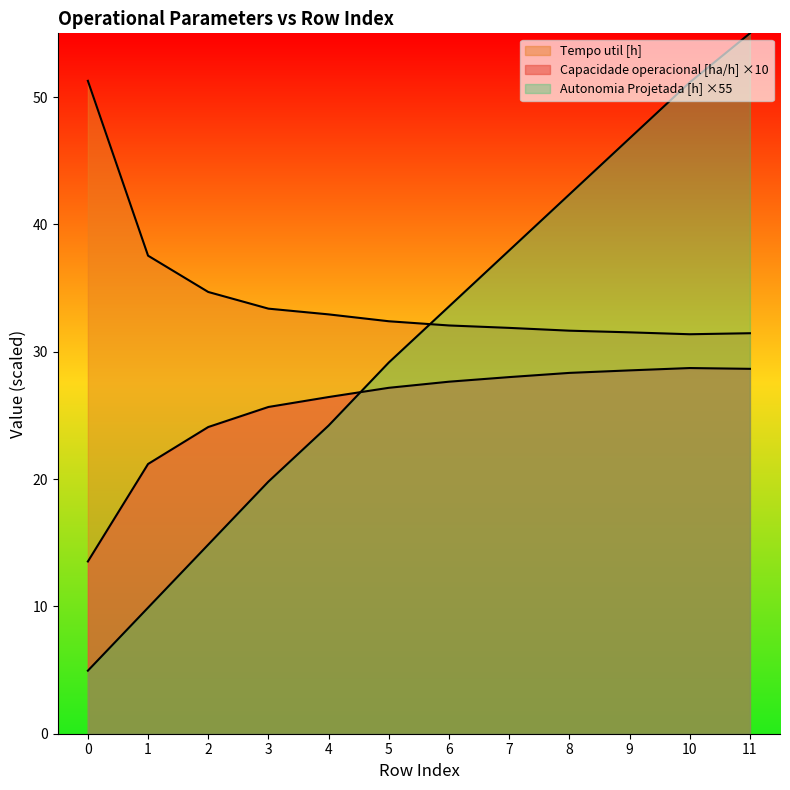

Between 1 and 2, which is larger?

2